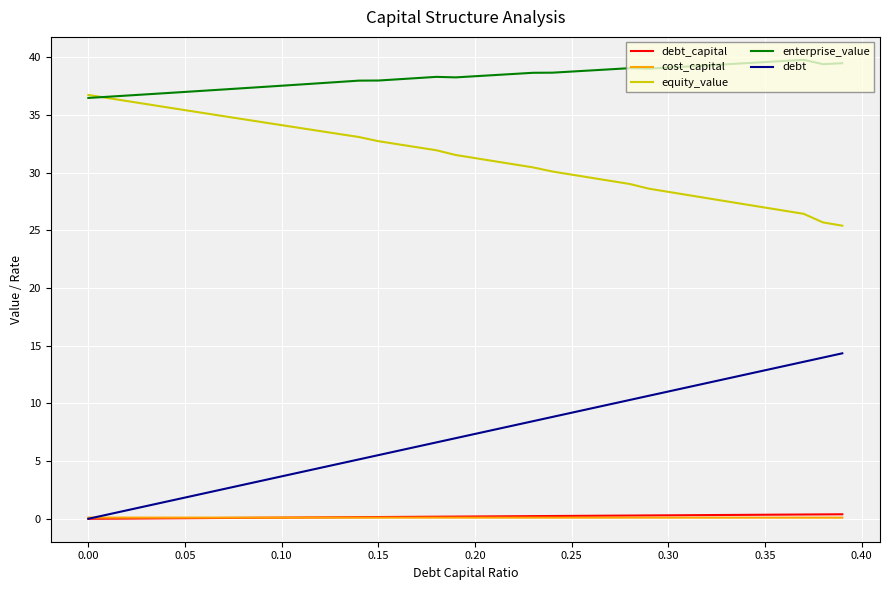

True or false: equity_value and debt_capital intersect in this chart.

False